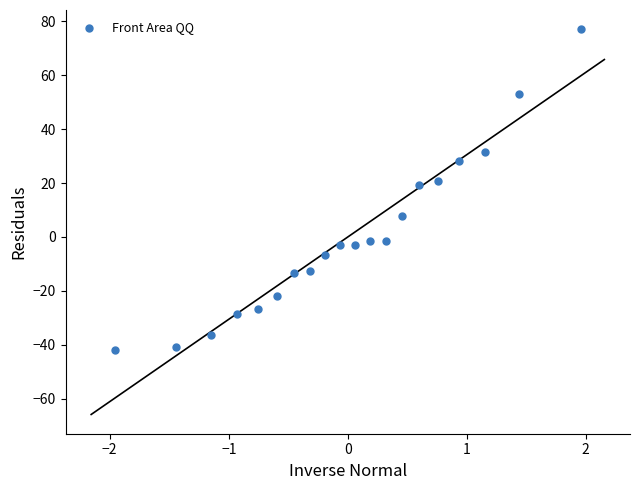

What is the range of Y values (max minus min)?

118.8